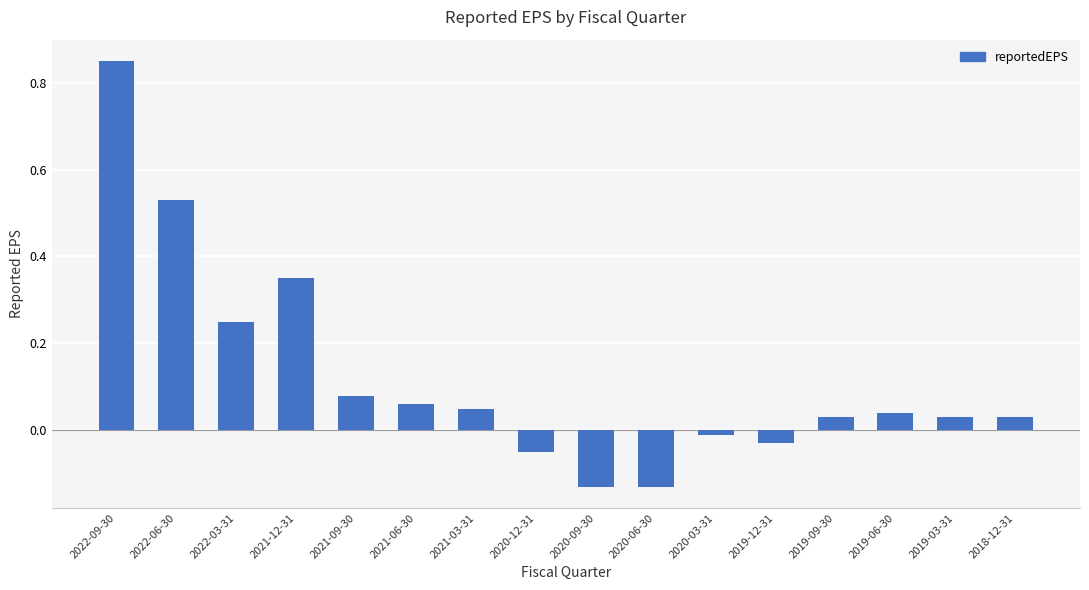

What is the difference between the maximum and second lowest values?

1.0